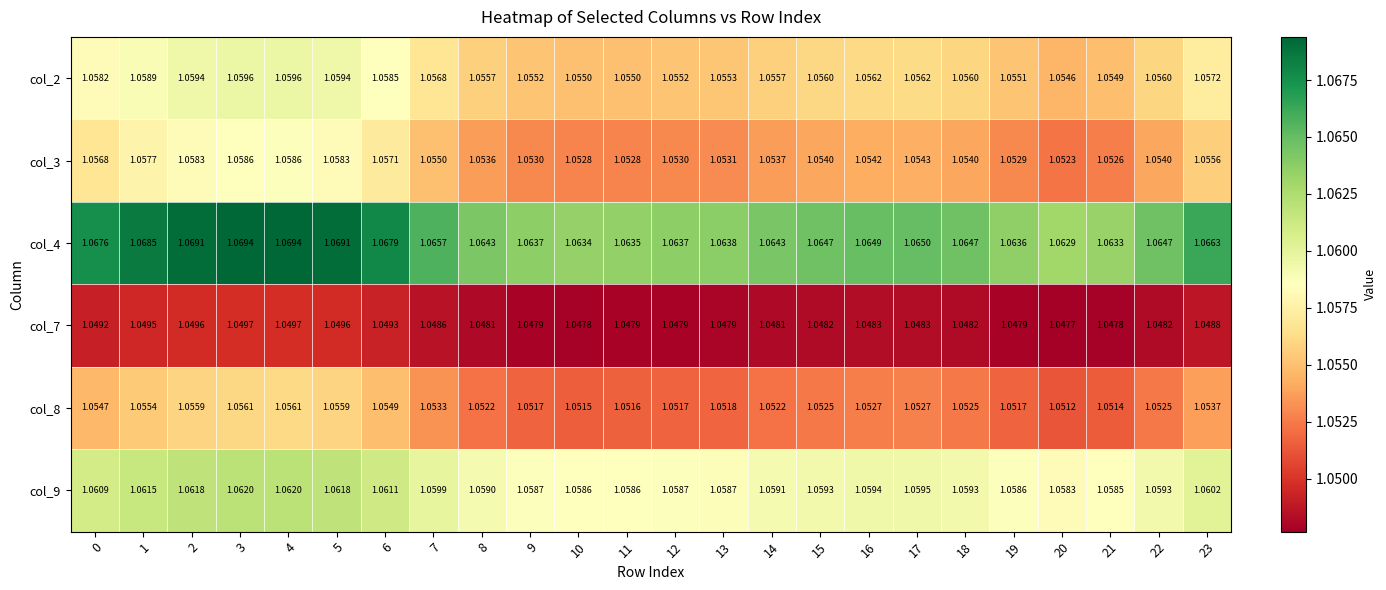

Which series has the largest range (max minus min)?

col_4